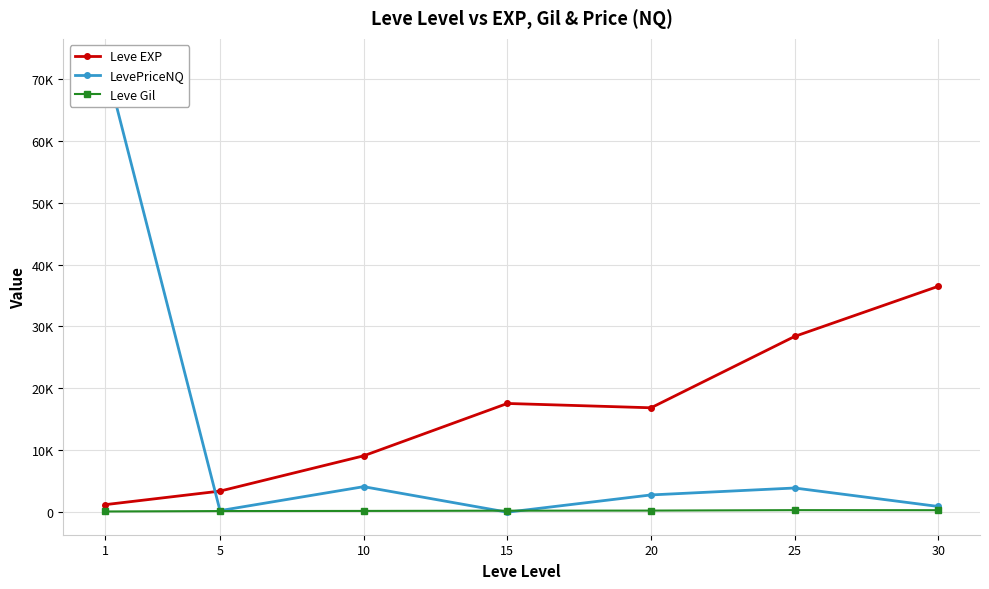

What are all the series names shown in the legend?

Leve EXP, LevePriceNQ, Leve Gil